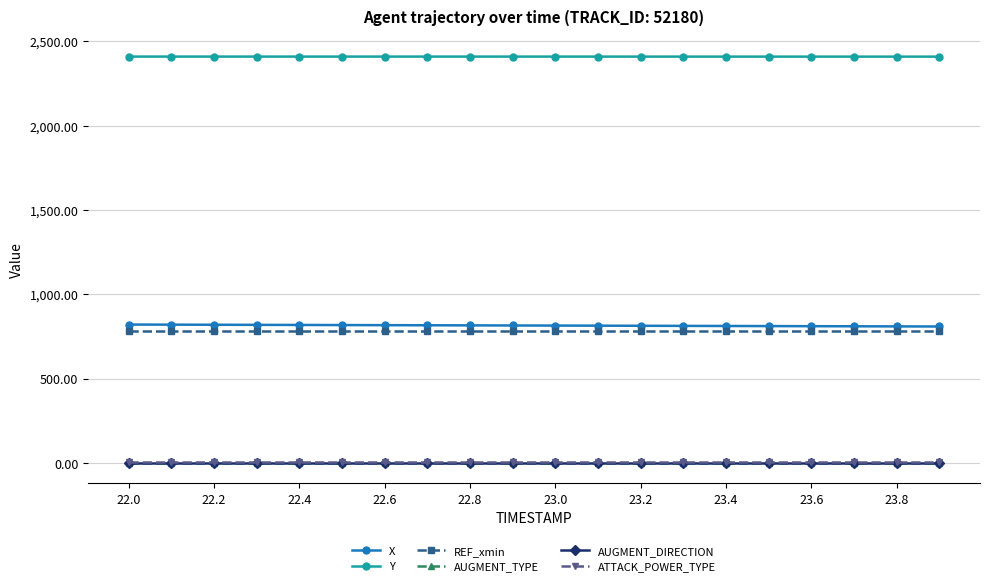

What is the maximum value shown in the chart?

2409.7